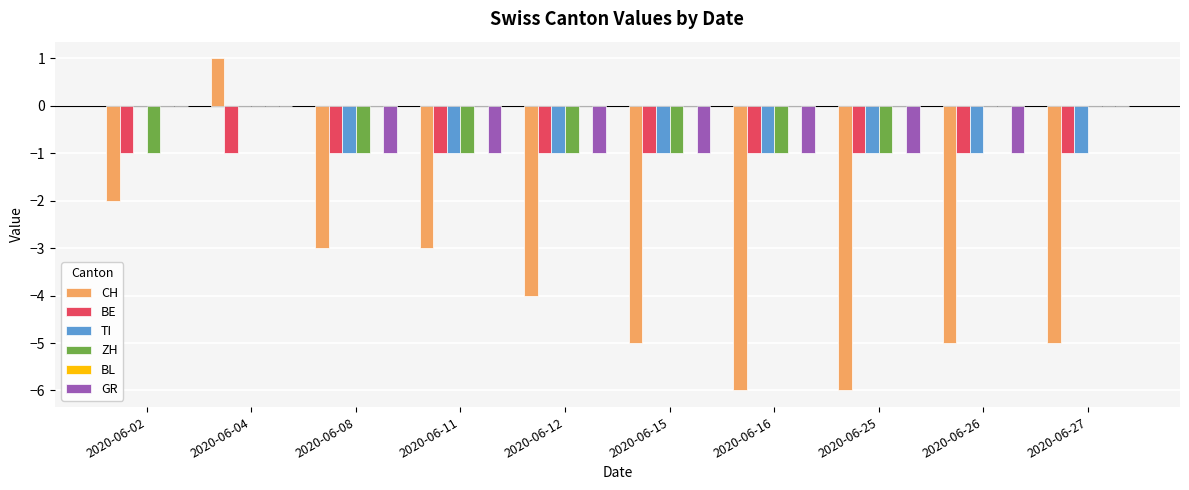

Which series has the widest spread of values?

CH